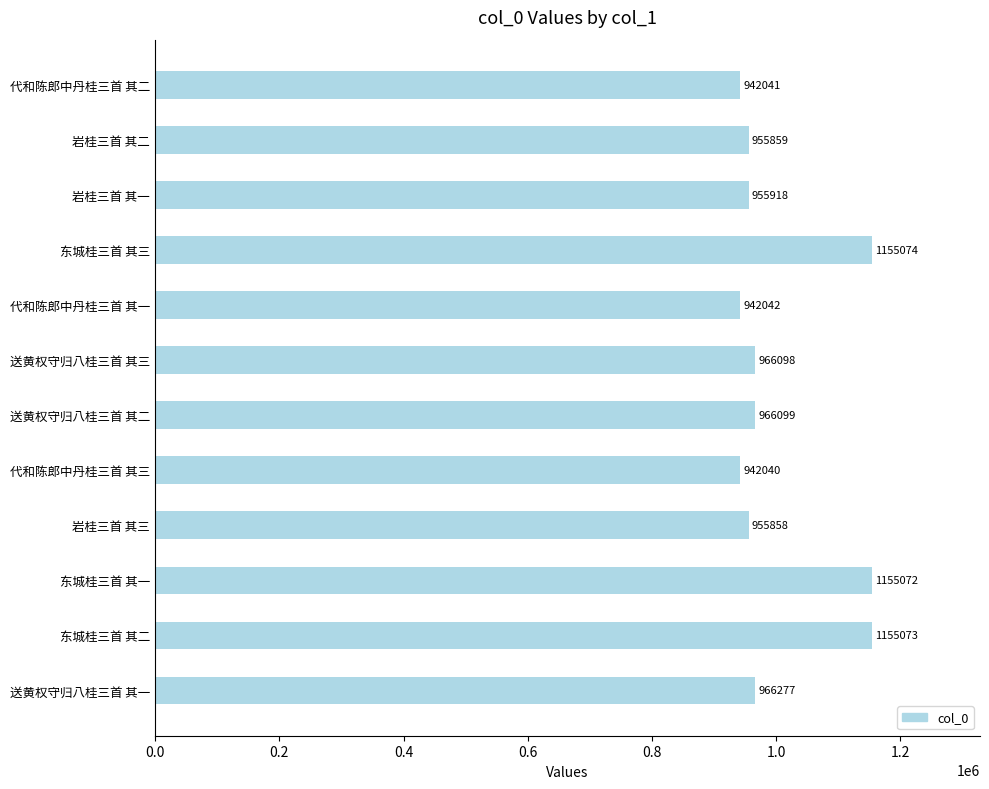

List the labels in order of value, smallest first.

代和陈郎中丹桂三首 其三, 代和陈郎中丹桂三首 其二, 代和陈郎中丹桂三首 其一, 岩桂三首 其三, 岩桂三首 其二, 岩桂三首 其一, 送黄权守归八桂三首 其三, 送黄权守归八桂三首 其二, 送黄权守归八桂三首 其一, 东城桂三首 其一, 东城桂三首 其二, 东城桂三首 其三